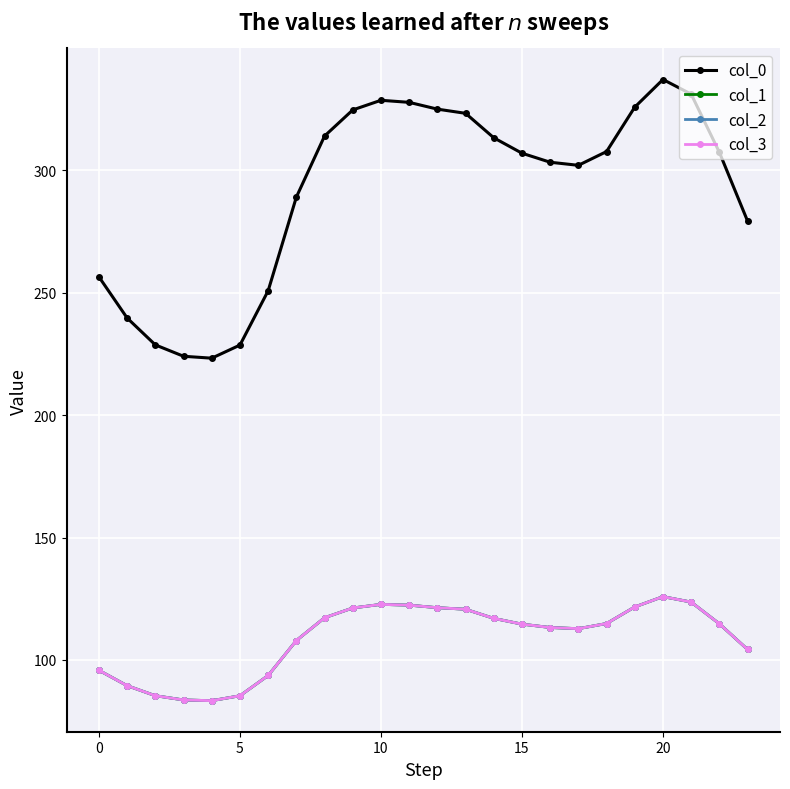

At how many categories does at least one series exceed 277?

17